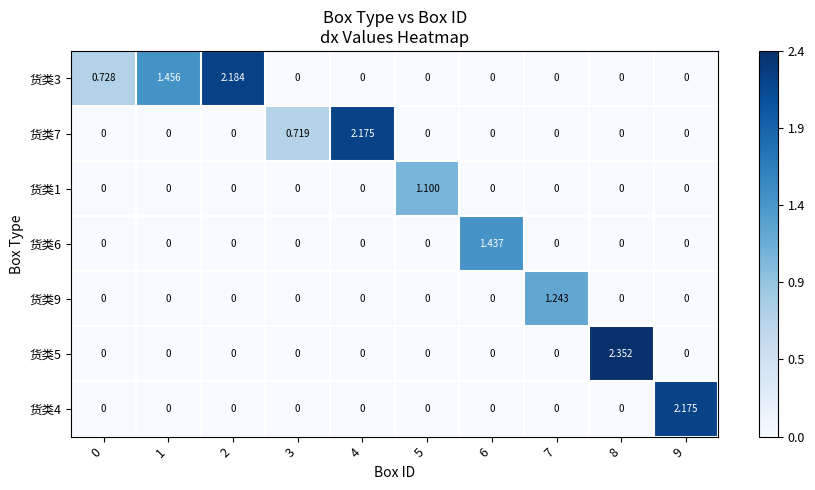

Is the value of 货类5 at 6 greater than the value of 货类3 at 1?

No